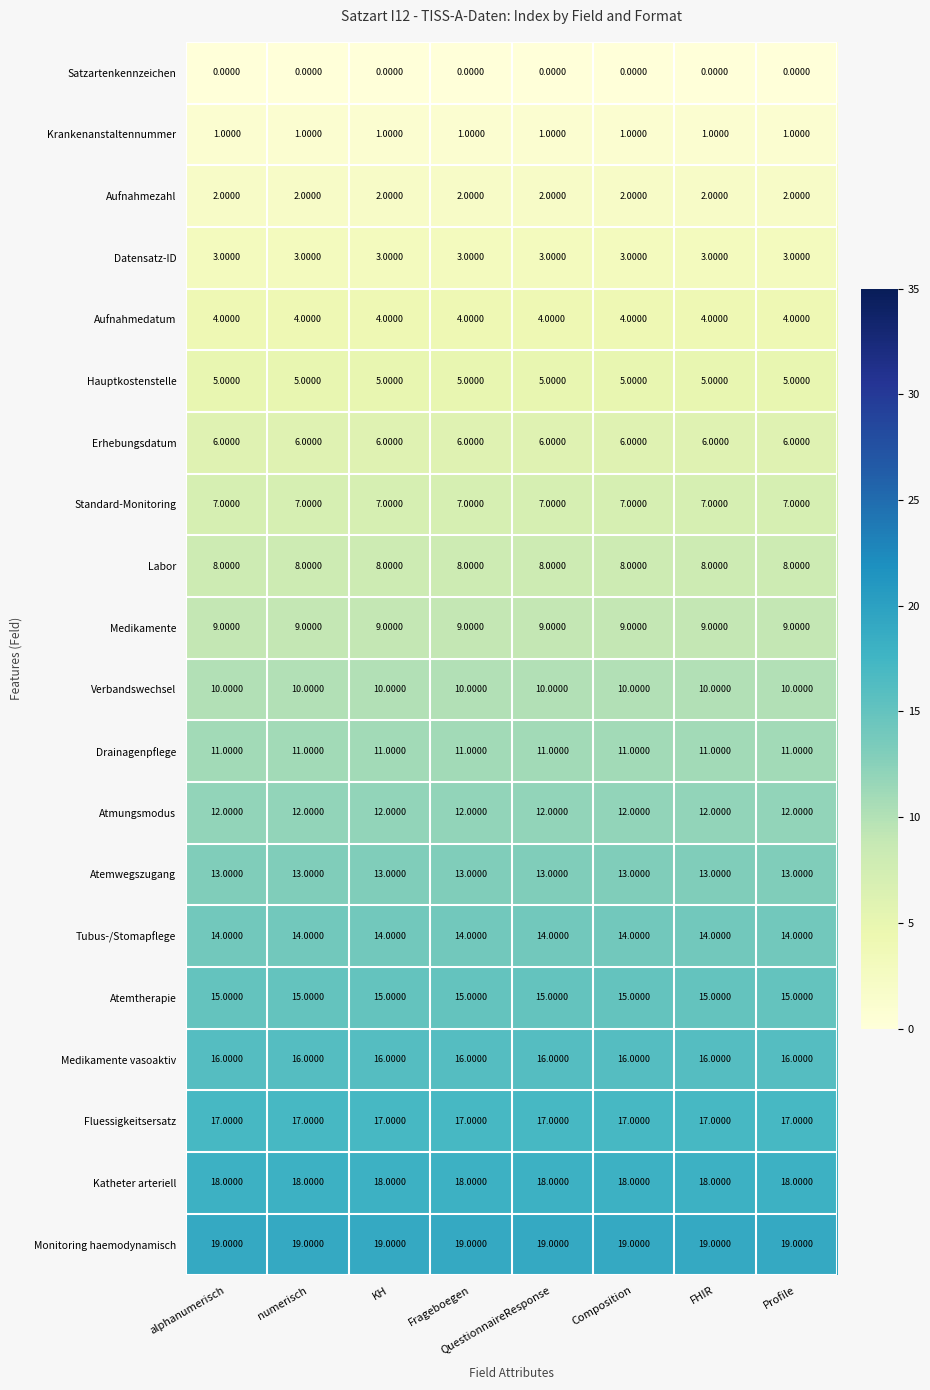

What is the greatest value displayed?

19